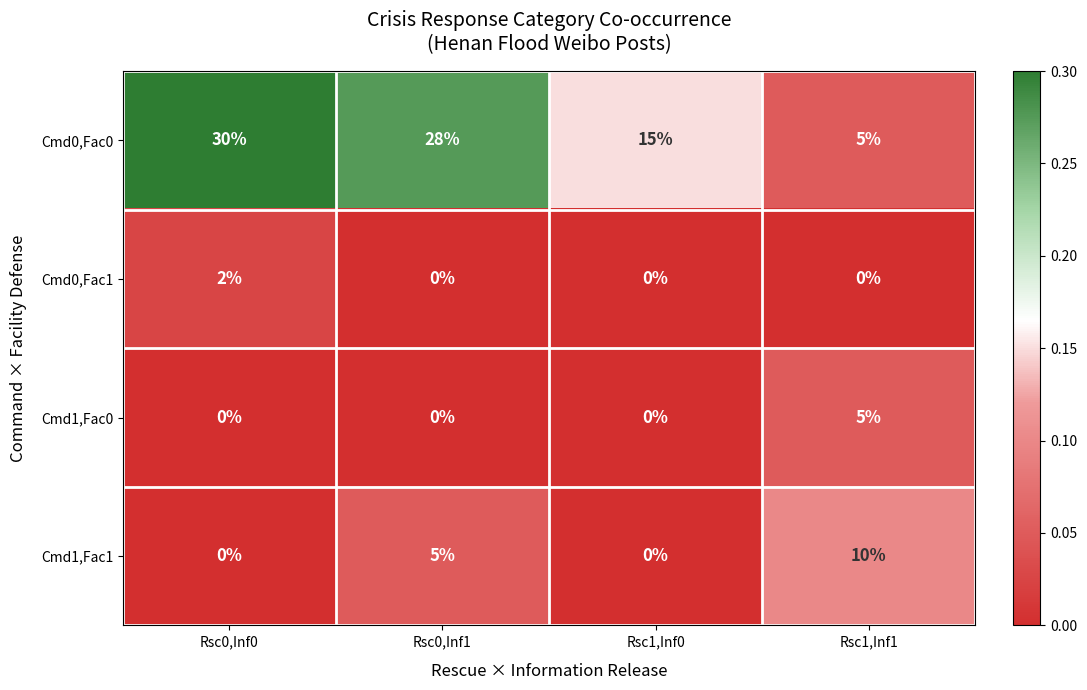

Reading left to right, what are all the values shown in this chart?

Cmd0,Fac0: 30	28	15	5
Cmd0,Fac1: 2	0	0	0
Cmd1,Fac0: 0	0	0	5
Cmd1,Fac1: 0	5	0	10